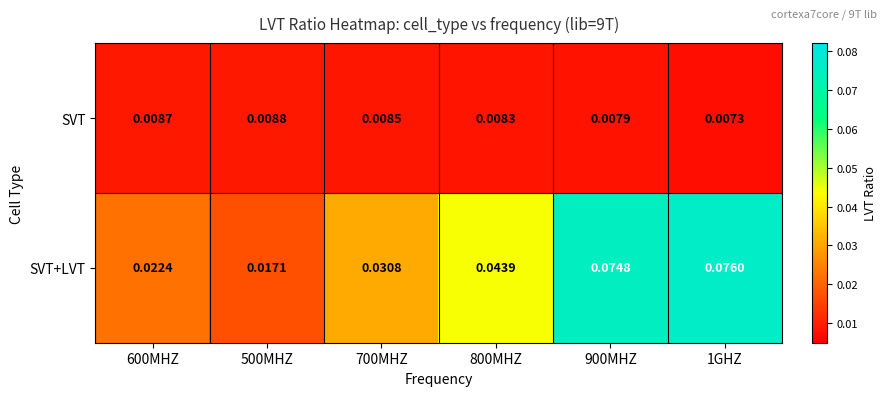

How many distinct data groups are displayed?

2